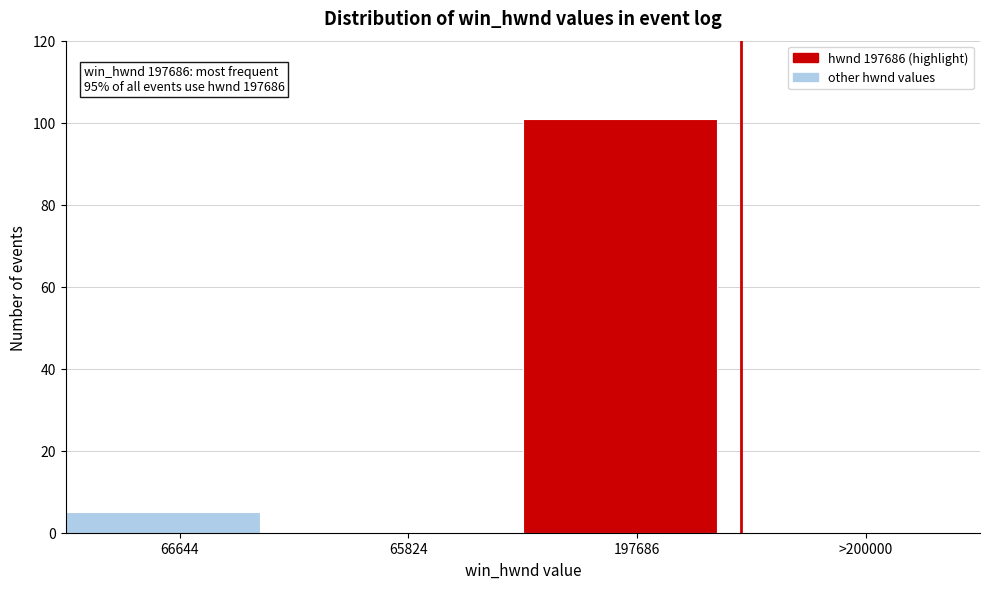

Reading left to right, extract all data points from this chart.

66644=5	65824=0	197686=101	>200000=0